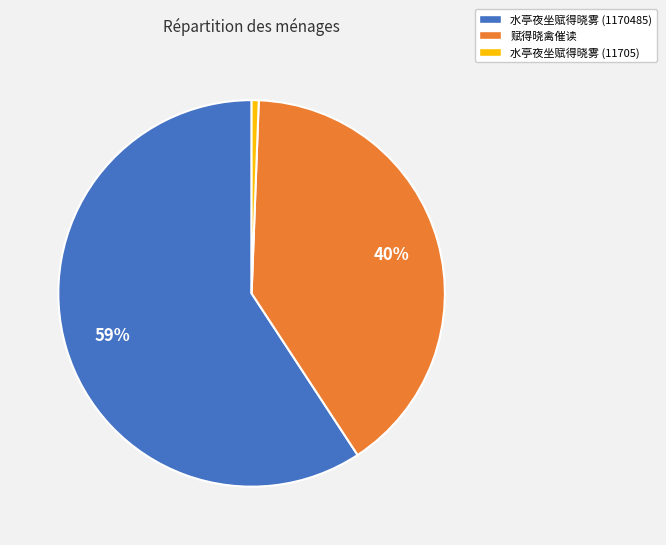

What is the majority slice?

水亭夜坐赋得晓雾 (1170485)